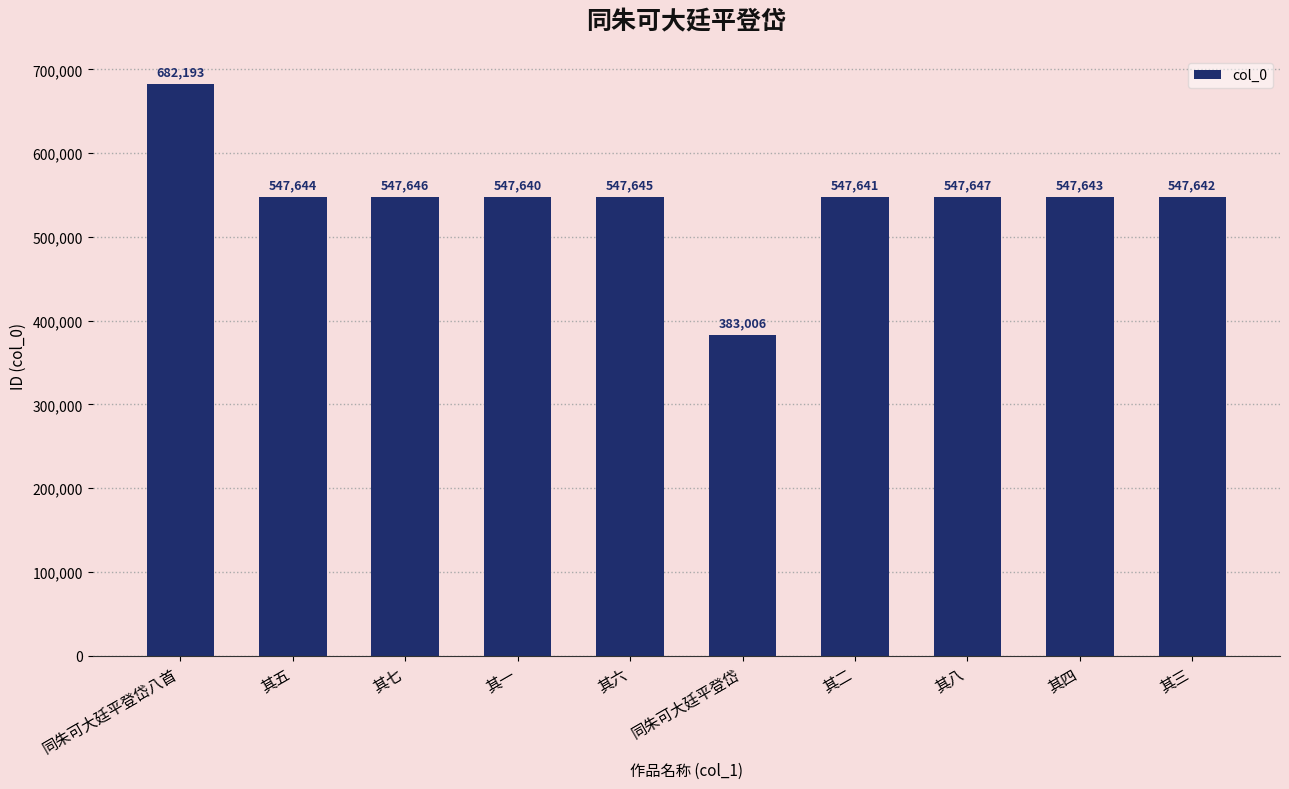

List the labels in order of value, largest first.

同朱可大廷平登岱八首, 其八, 其七, 其六, 其五, 其四, 其三, 其二, 其一, 同朱可大廷平登岱